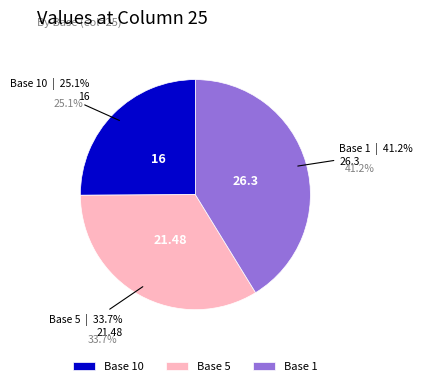

Does Base 10 account for over 50% of the chart?

No